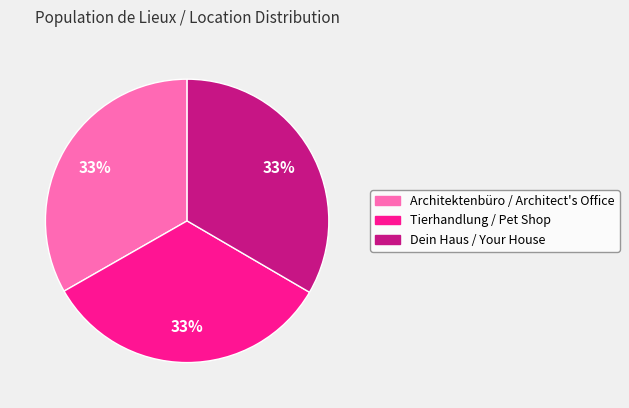

True or false: Architektenbüro / Architect's Office accounts for 33% of the total.

True